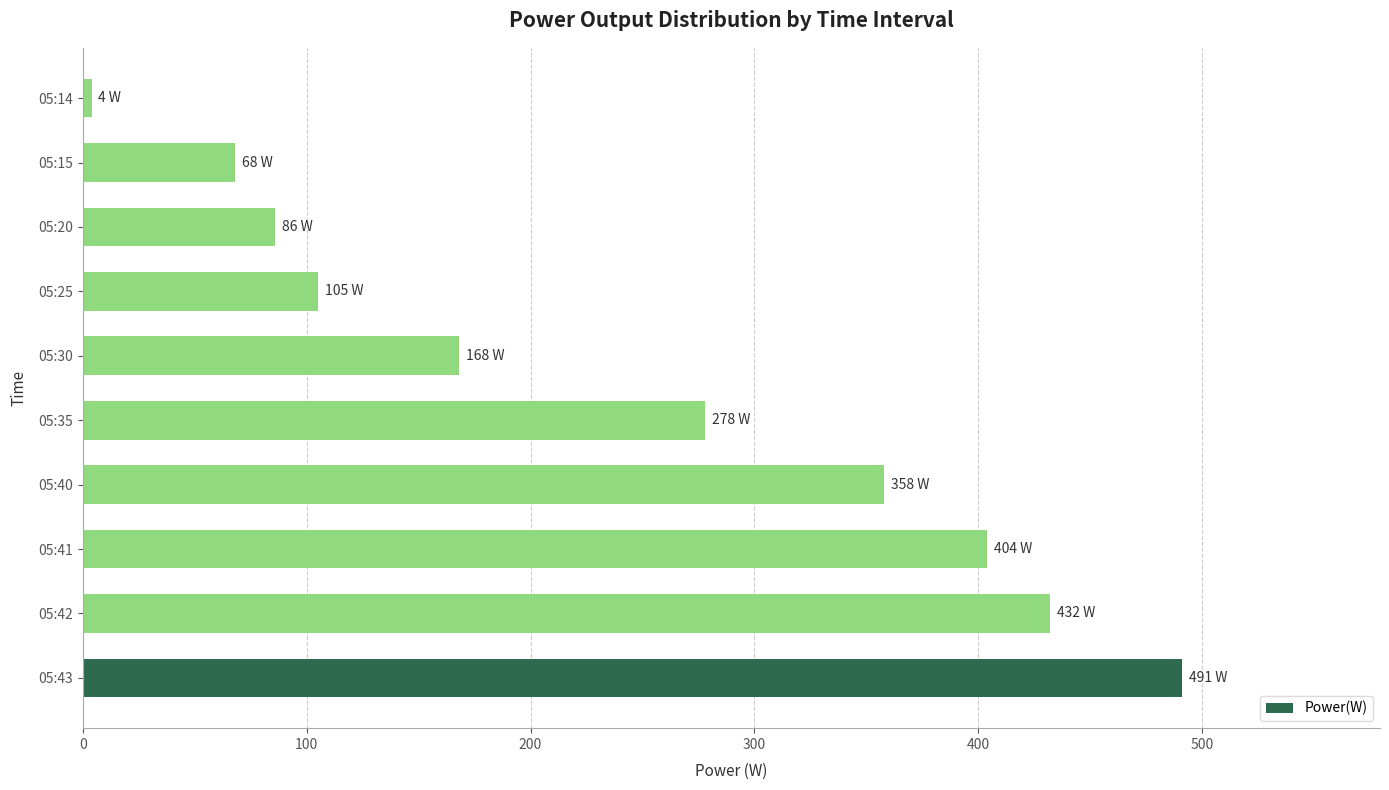

How many values are below 278?

5